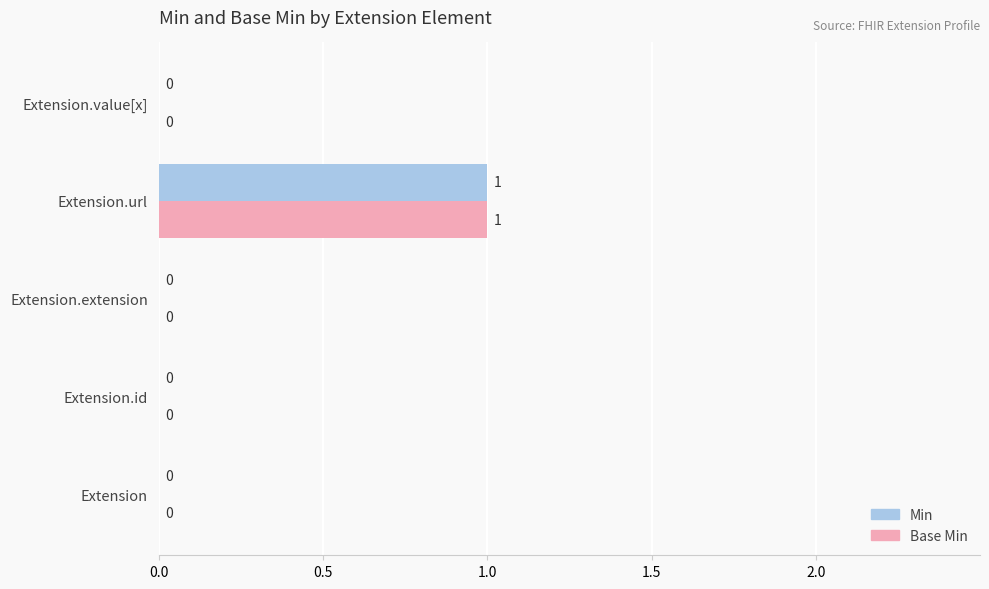

True or false: Base Min has a value of 0 at Extension.value[x].

True